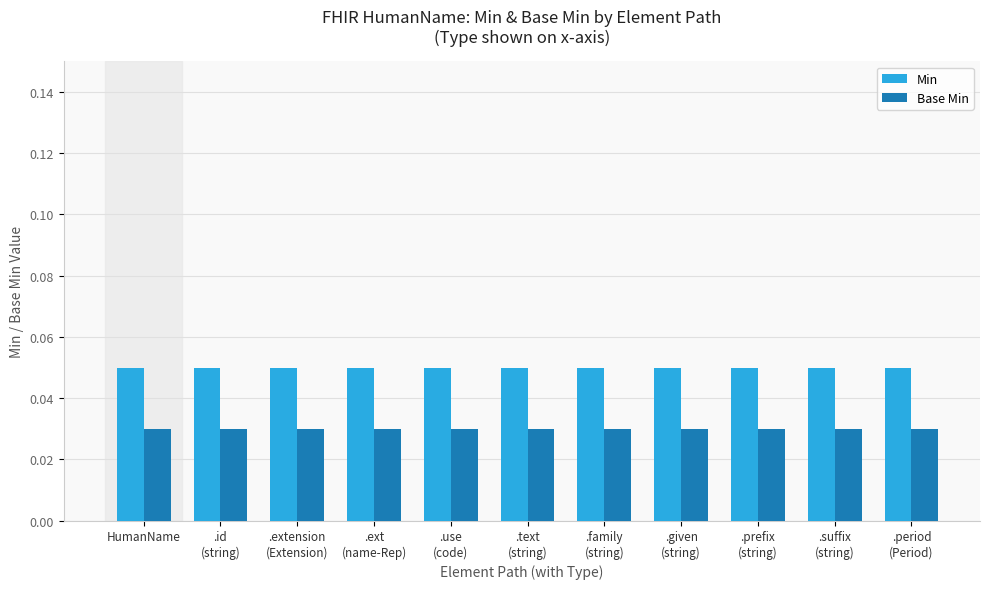

At how many categories does at least one series exceed 0?

11